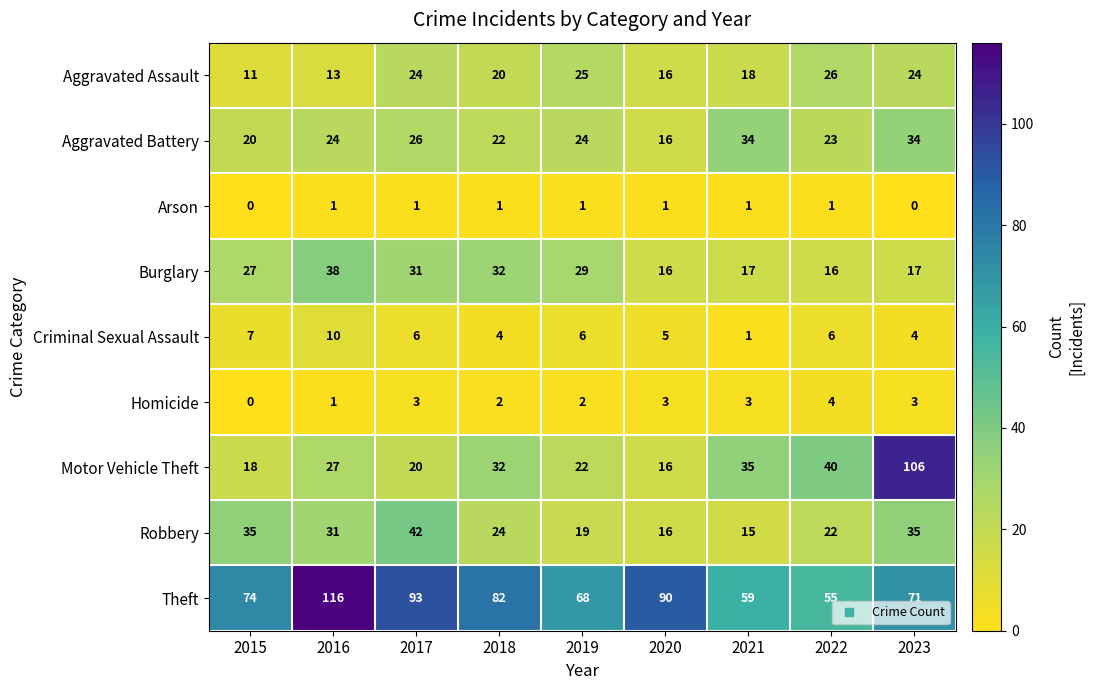

How many data points does each series have?

9